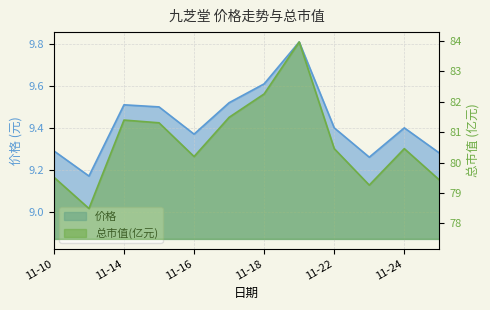

Which category has the lowest value in the 价格 series?

2022-11-11